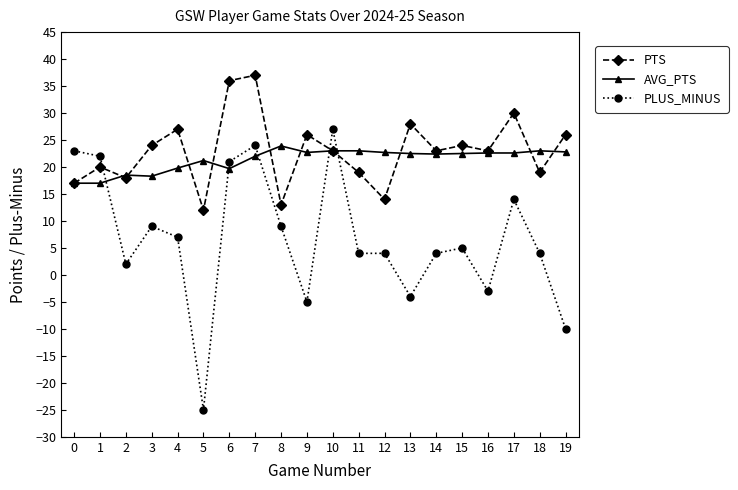

What is the average value of the AVG_PTS series?

21.4